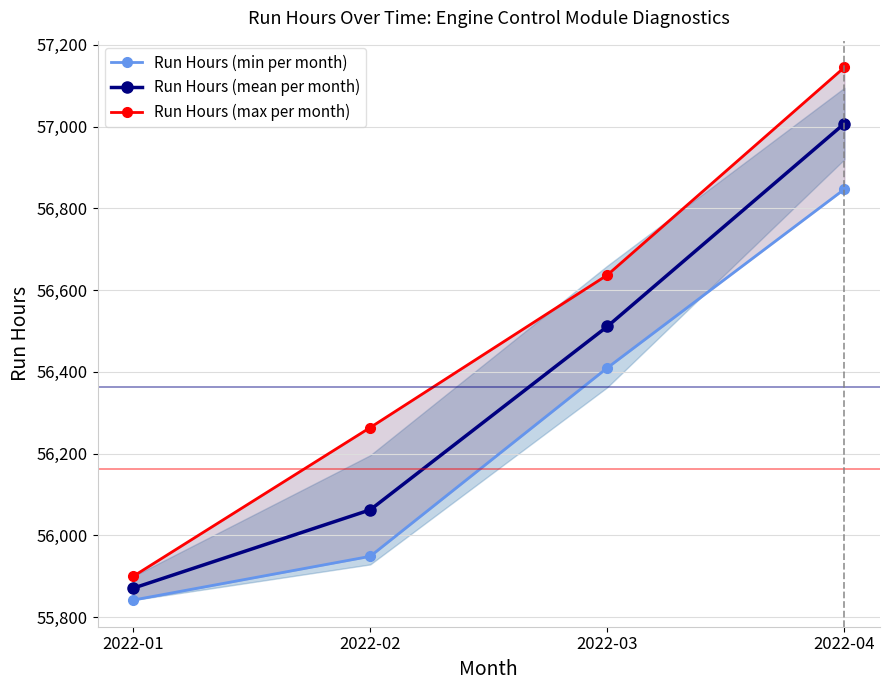

What is the difference between the Run Hours (mean per month) values at 2022-03 and 2022-02?

448.4